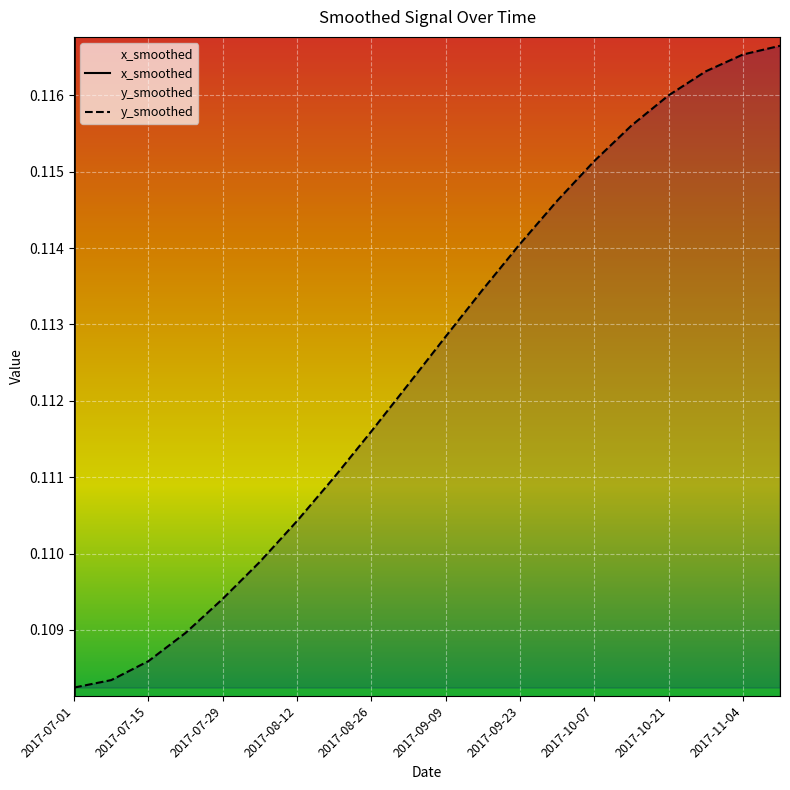

The value of y_smoothed at 2017-10-07 is 0.1. True or false?

True